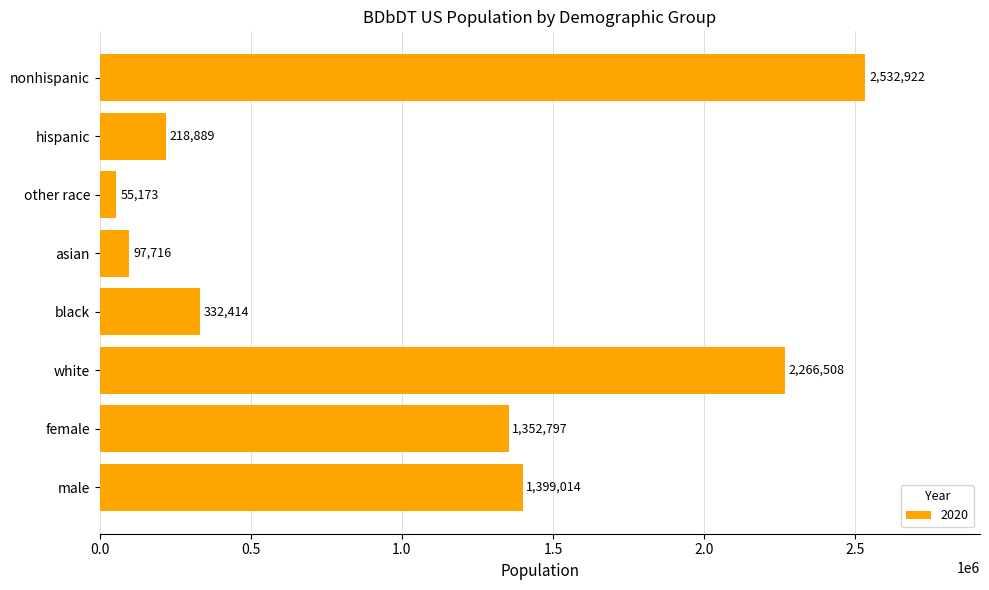

True or false: the data shows 2266508 at white.

True